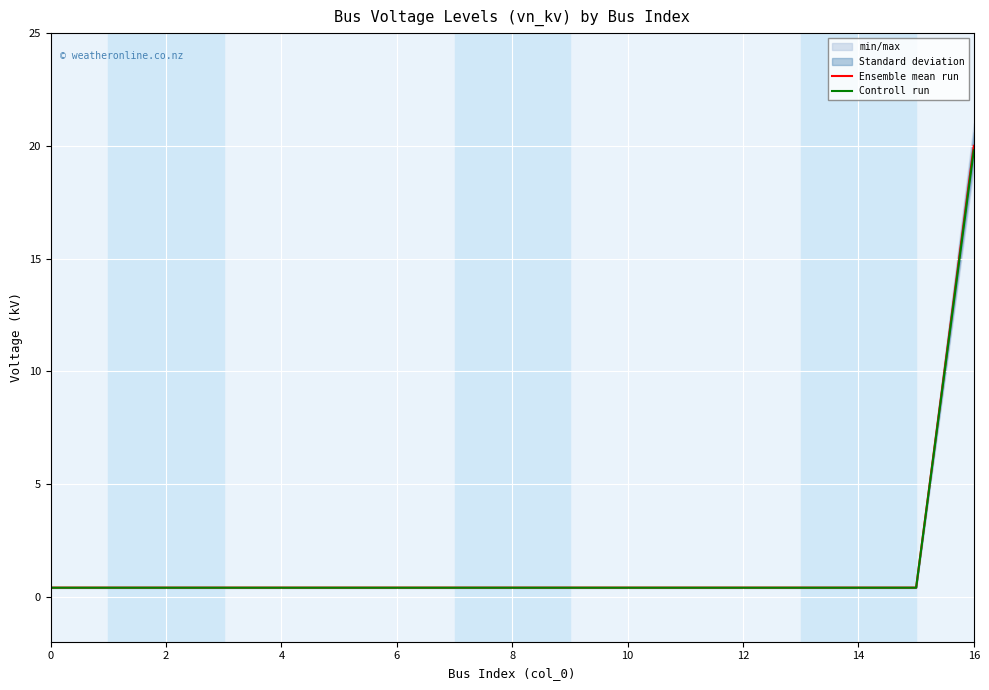

Is it true that Controll run equals 0.7 at 11?

False